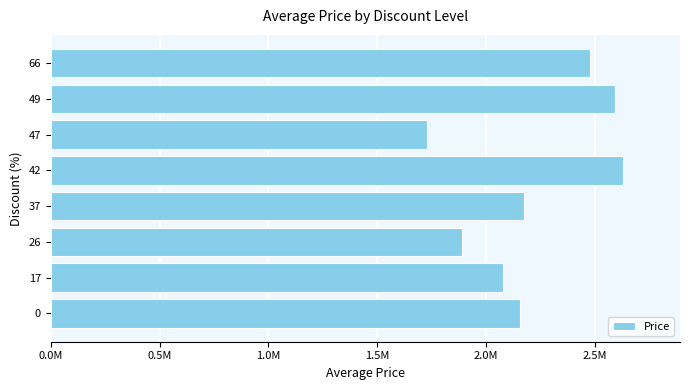

Does the chart contain any negative values?

No